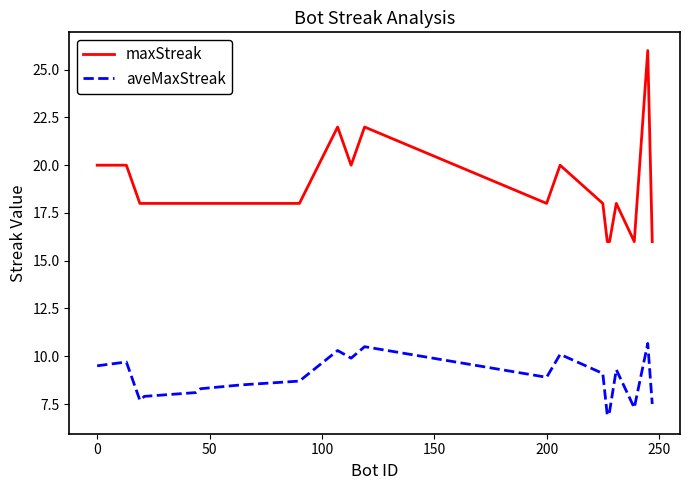

Rank the series by their maximum value, from lowest to highest.

aveMaxStreak, maxStreak